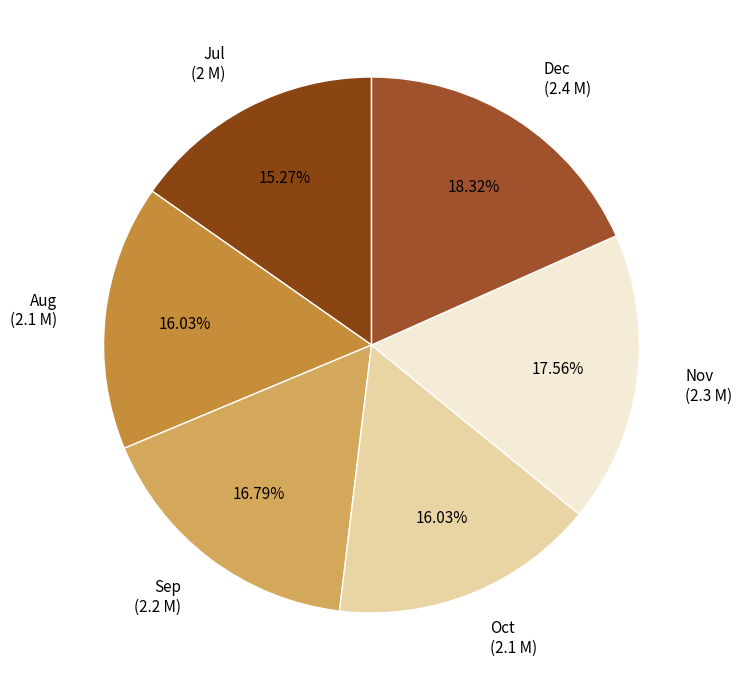

Which slice is the largest?

Dec